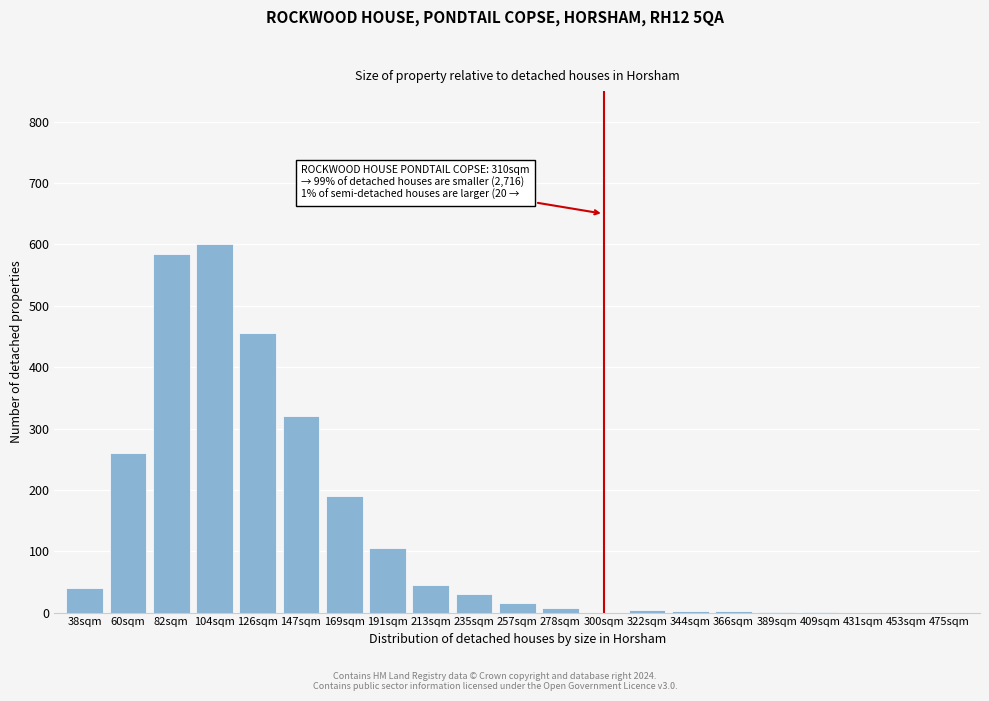

What is the greatest value displayed?

600